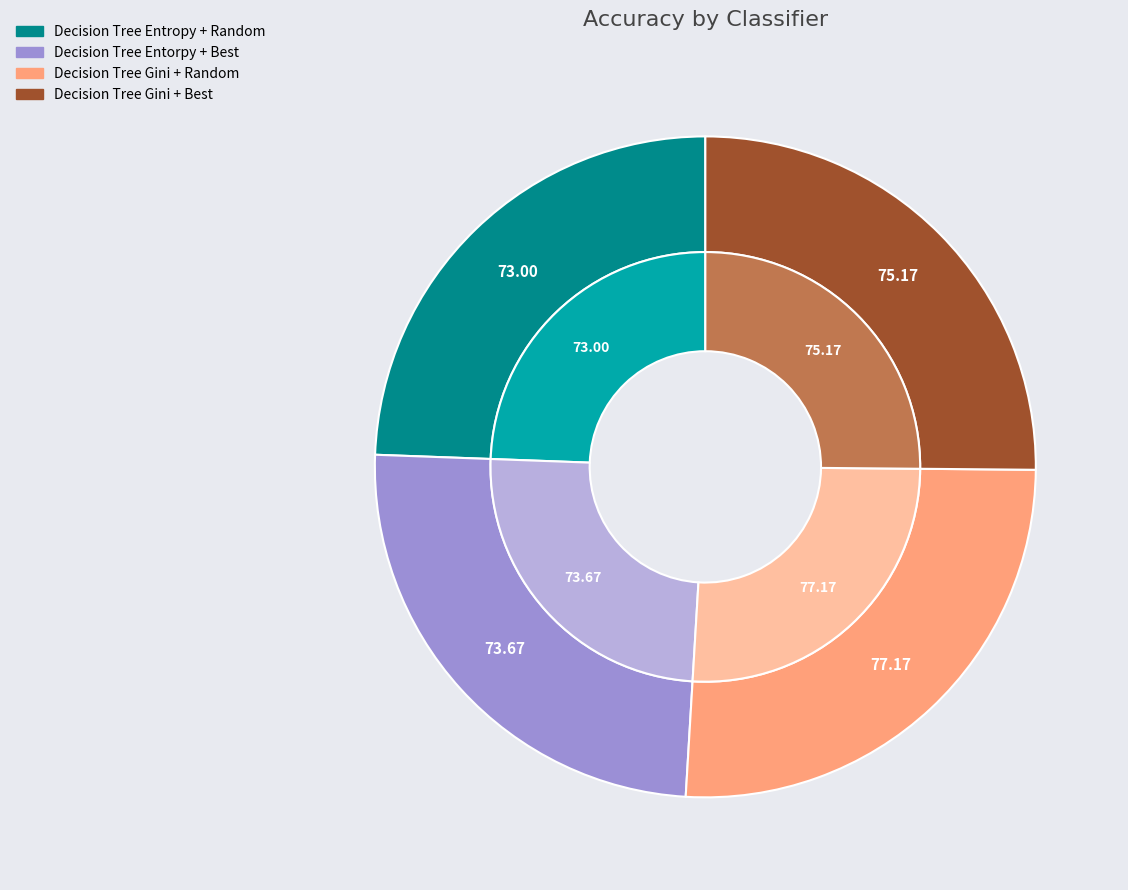

The Decision Tree Entorpy + Best slice represents 32% of the pie. True or false?

False